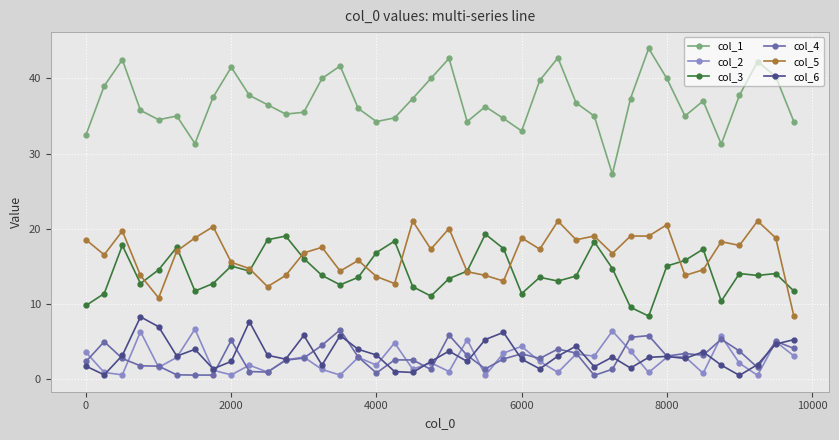

True or false: col_2 and col_1 cross at least once.

False